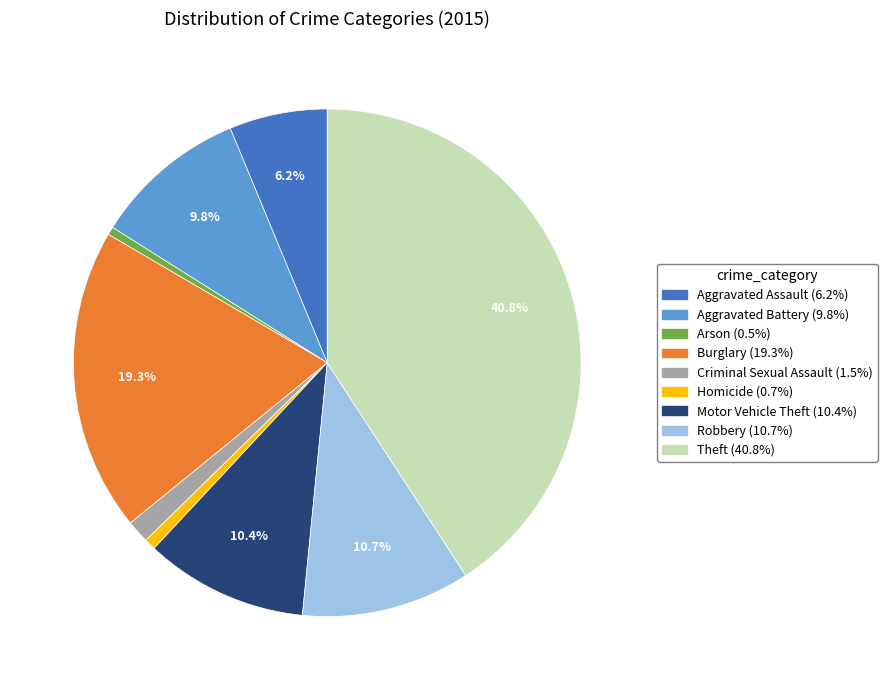

What portion of the pie excludes Burglary?

80.7%